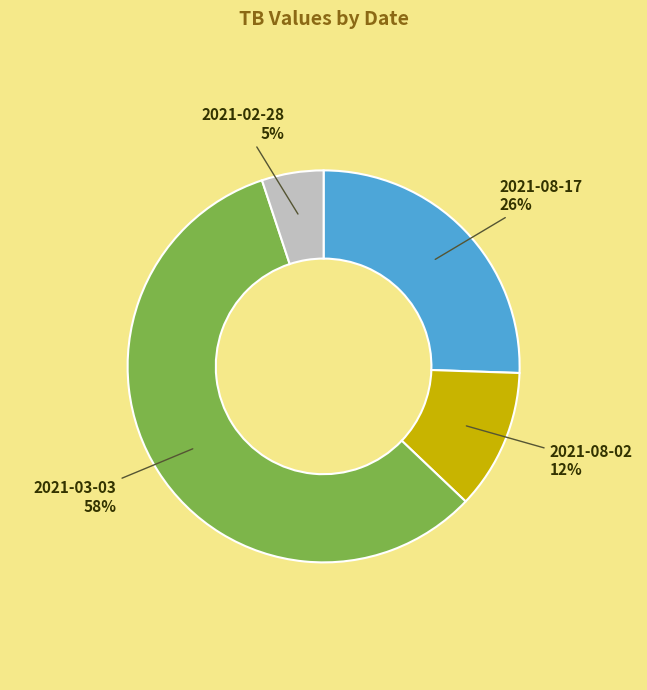

Is there any slice that represents more than half of the pie?

Yes